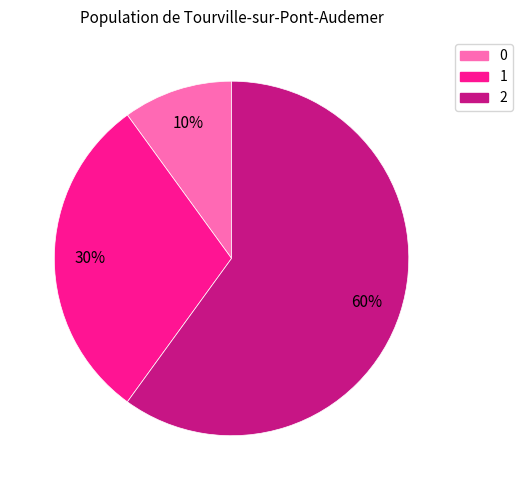

Is it true that 1 is 30% of the pie?

True